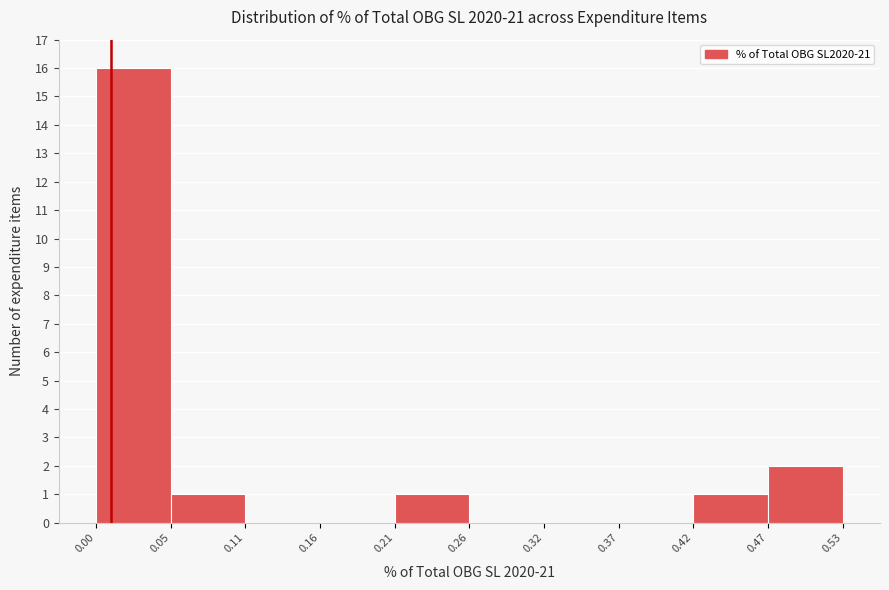

Reading left to right, transcribe this chart: for each bar, give the range it covers on the x-axis and its height. The values are not printed on the chart, so give them approximately, as read against the axis.

0.00 to 0.05: 16
0.05 to 0.11: 1
0.11 to 0.16: 0
0.16 to 0.21: 0
0.21 to 0.26: 1
0.26 to 0.32: 0
0.32 to 0.37: 0
0.37 to 0.42: 0
0.42 to 0.47: 1
0.47 to 0.53: 2